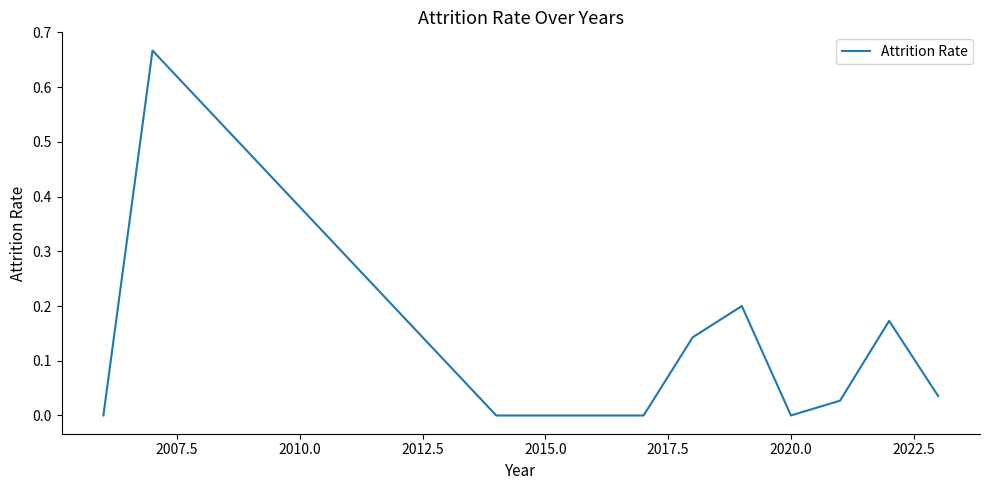

The chart shows a value of 0.0 at 2015.0. True or false?

True